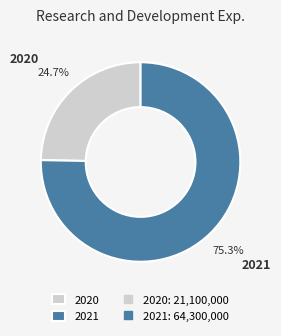

What percentage is the 2021 slice, to the nearest percent?

75%